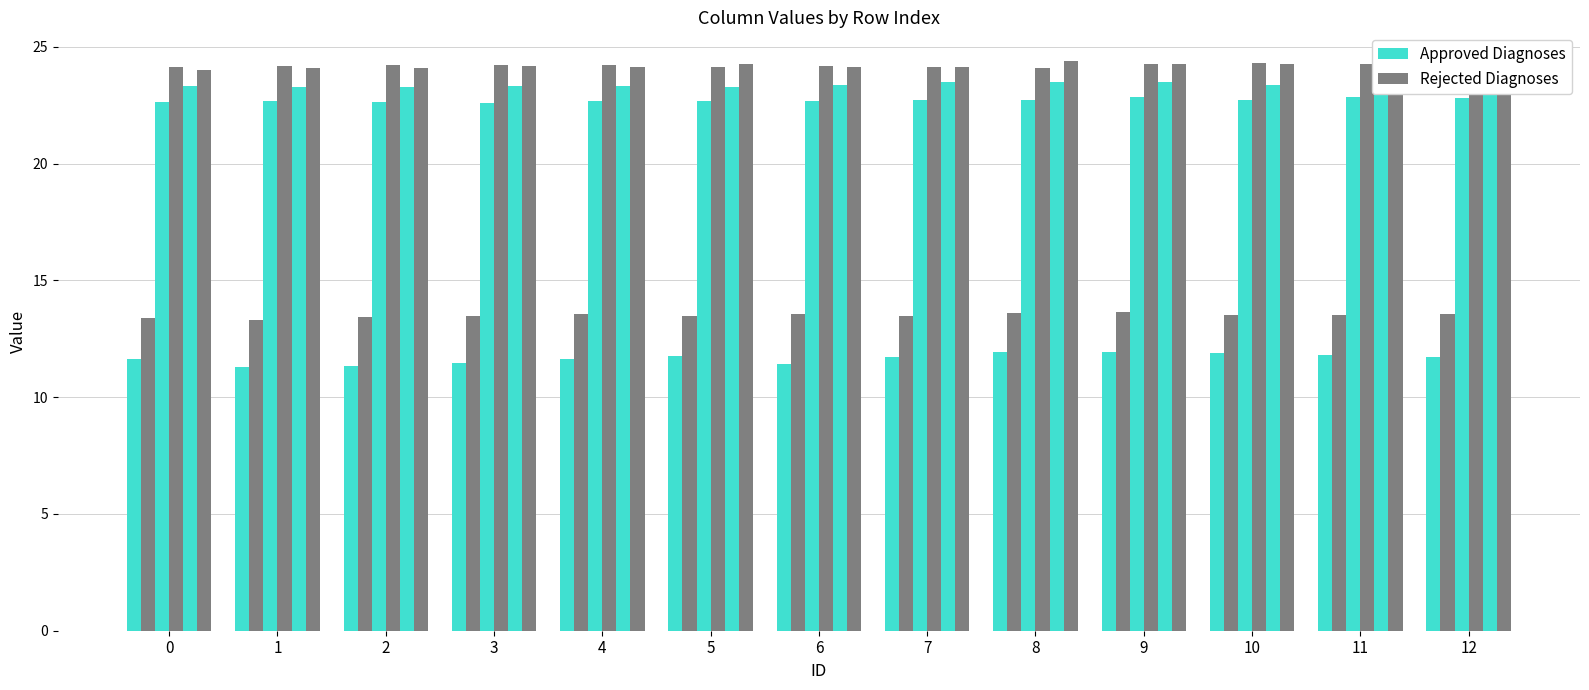

What is the highest value of the col_2 series?

11.9